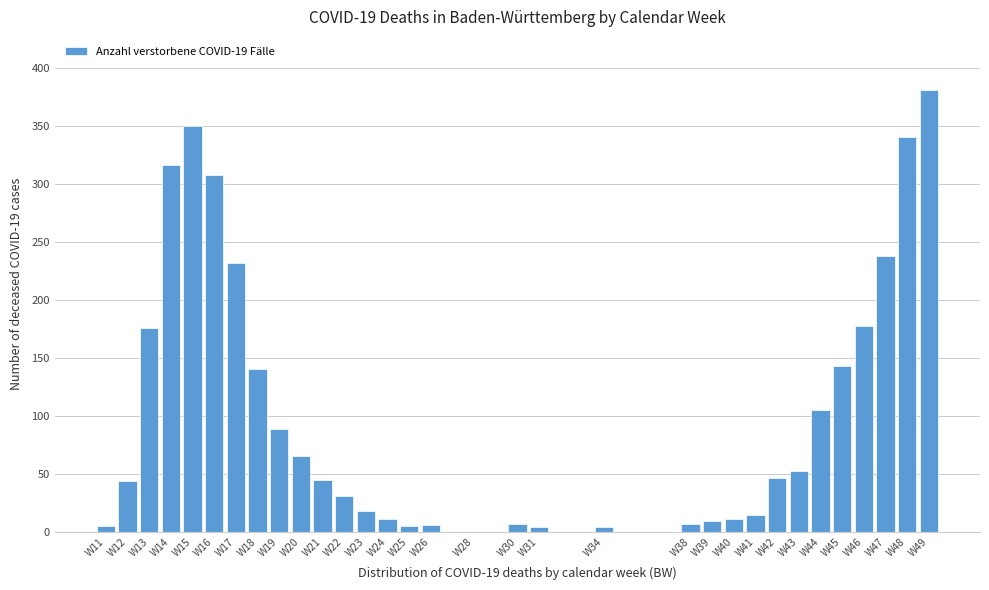

What is the ratio of the value at W18 to the value at W12?

3.2